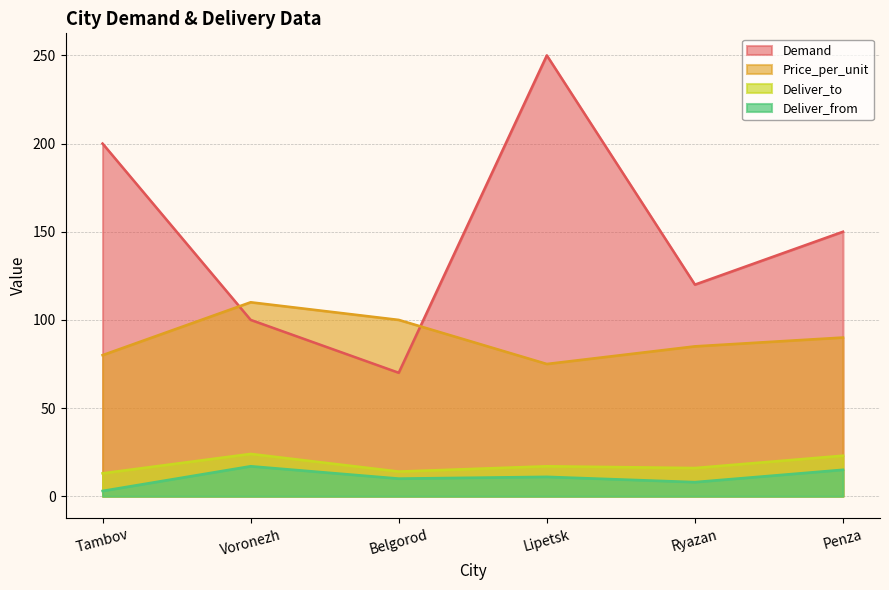

What is the sum of all Demand values?

890